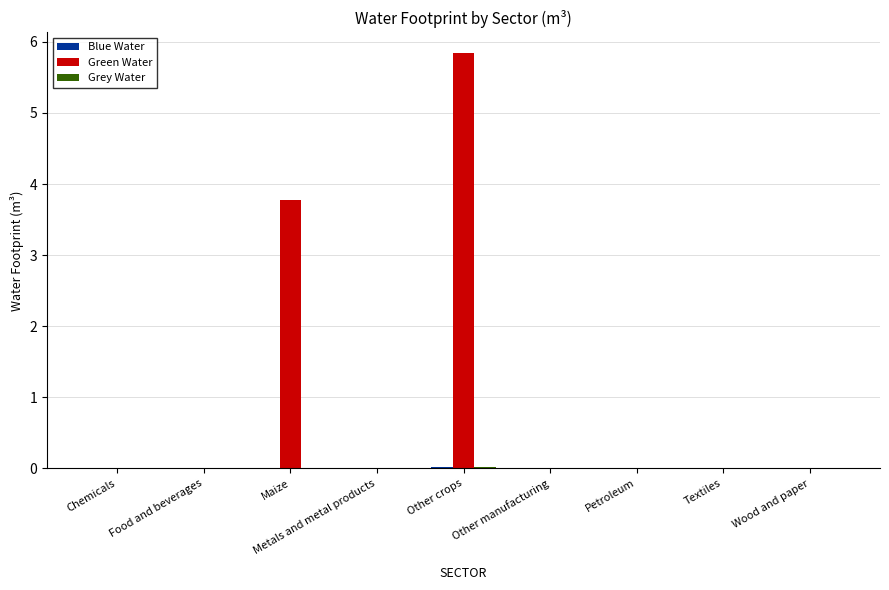

Which label corresponds to the largest value in the chart?

Other crops